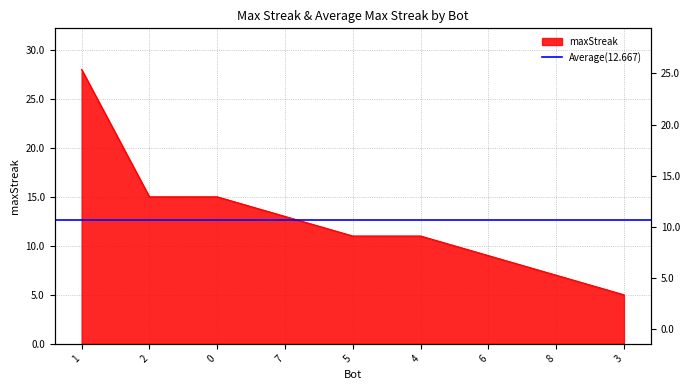

True or false: there are more than 2 points higher than both neighbors.

False